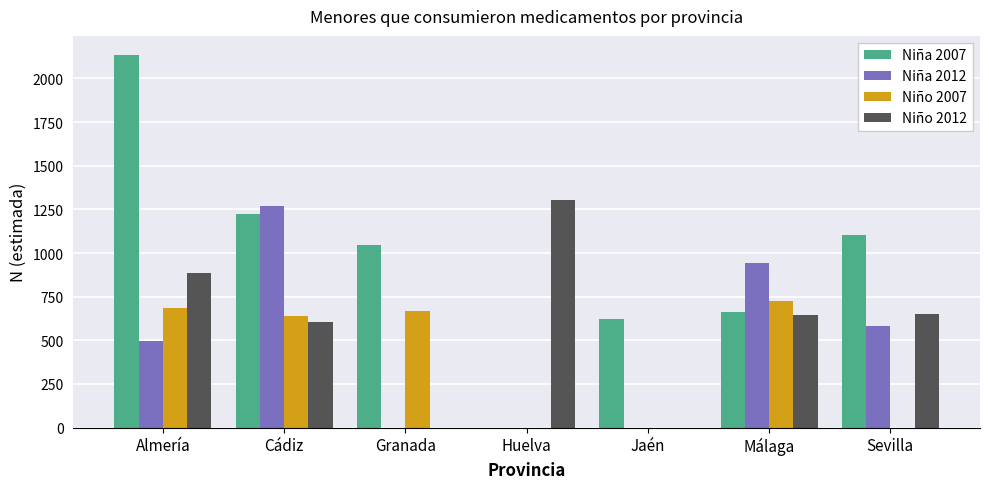

Which category has the highest value across all series?

Almería